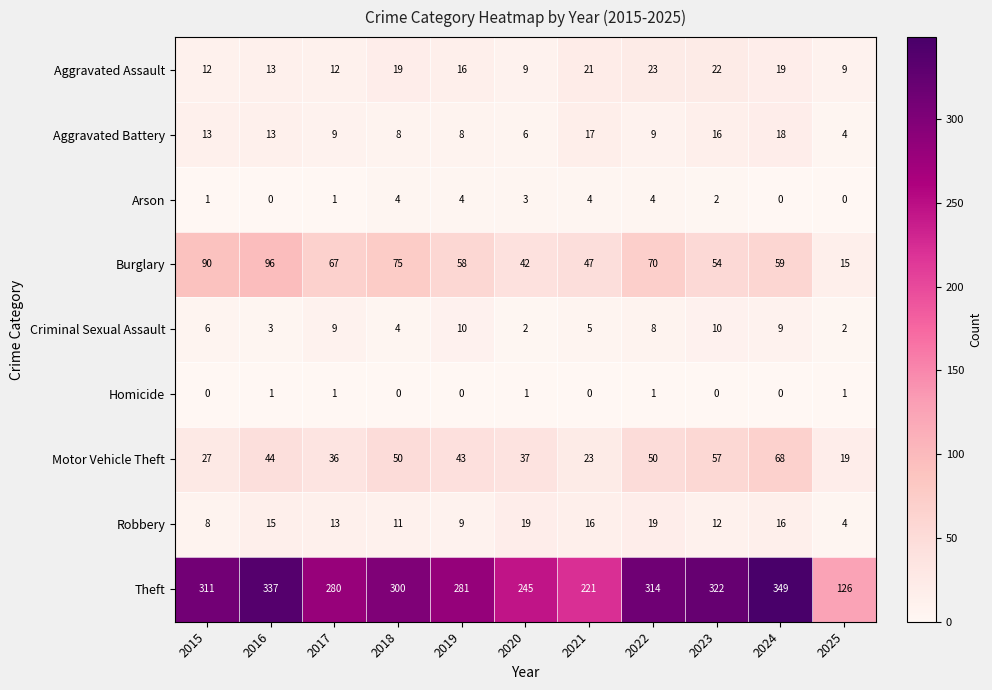

True or false: Criminal Sexual Assault has a value of 10 at 2019.

True